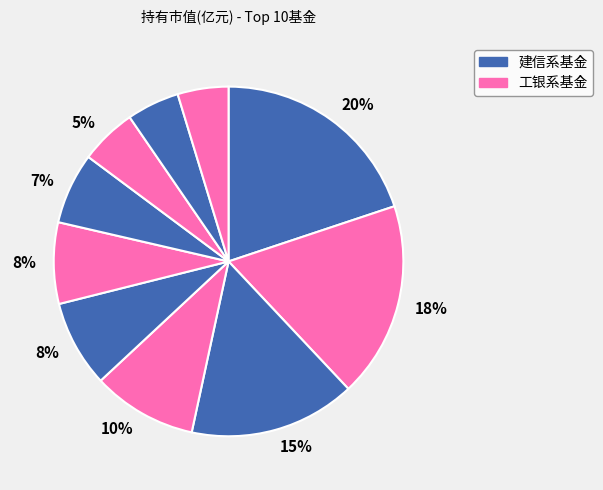

How many segments does this pie chart have?

10